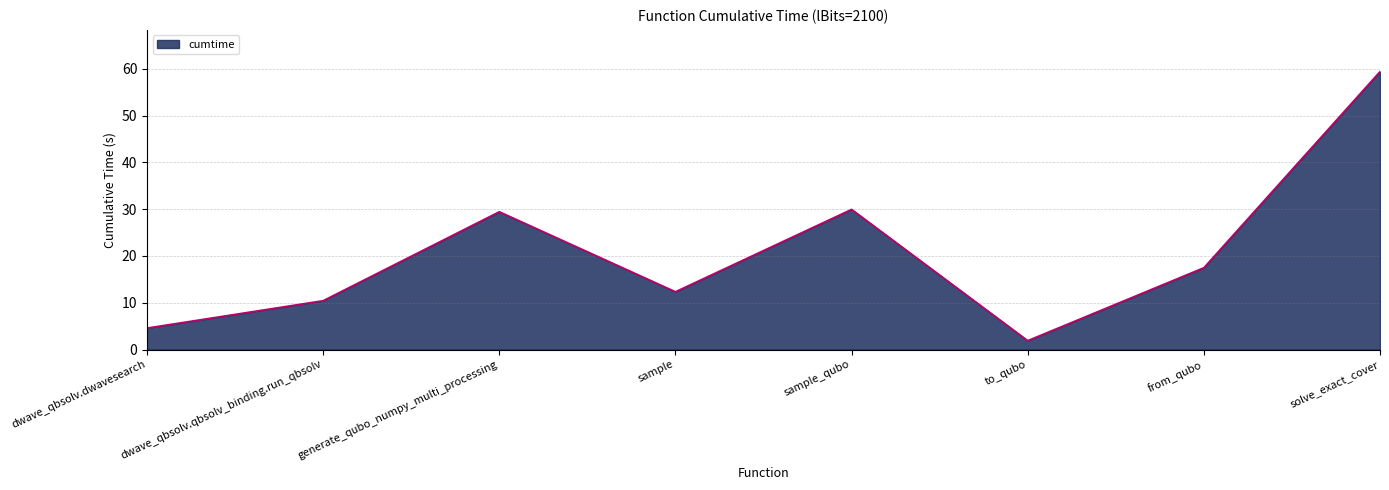

Which label corresponds to the smallest value in the chart?

to_qubo